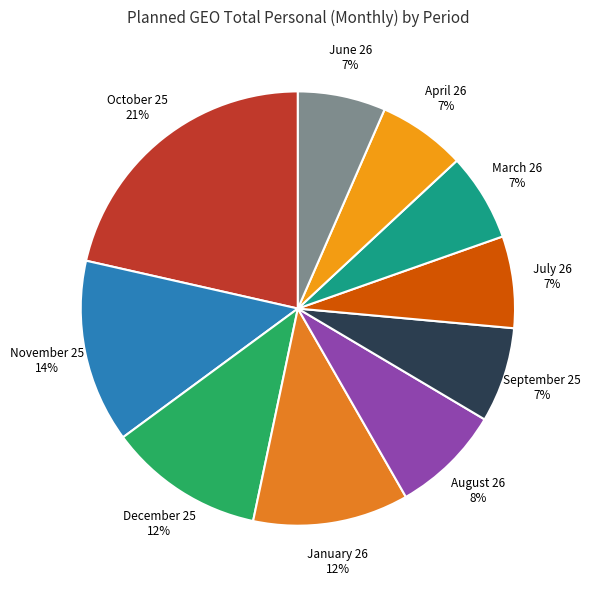

To the nearest percent, what percentage of the pie is September 25 7%?

7%